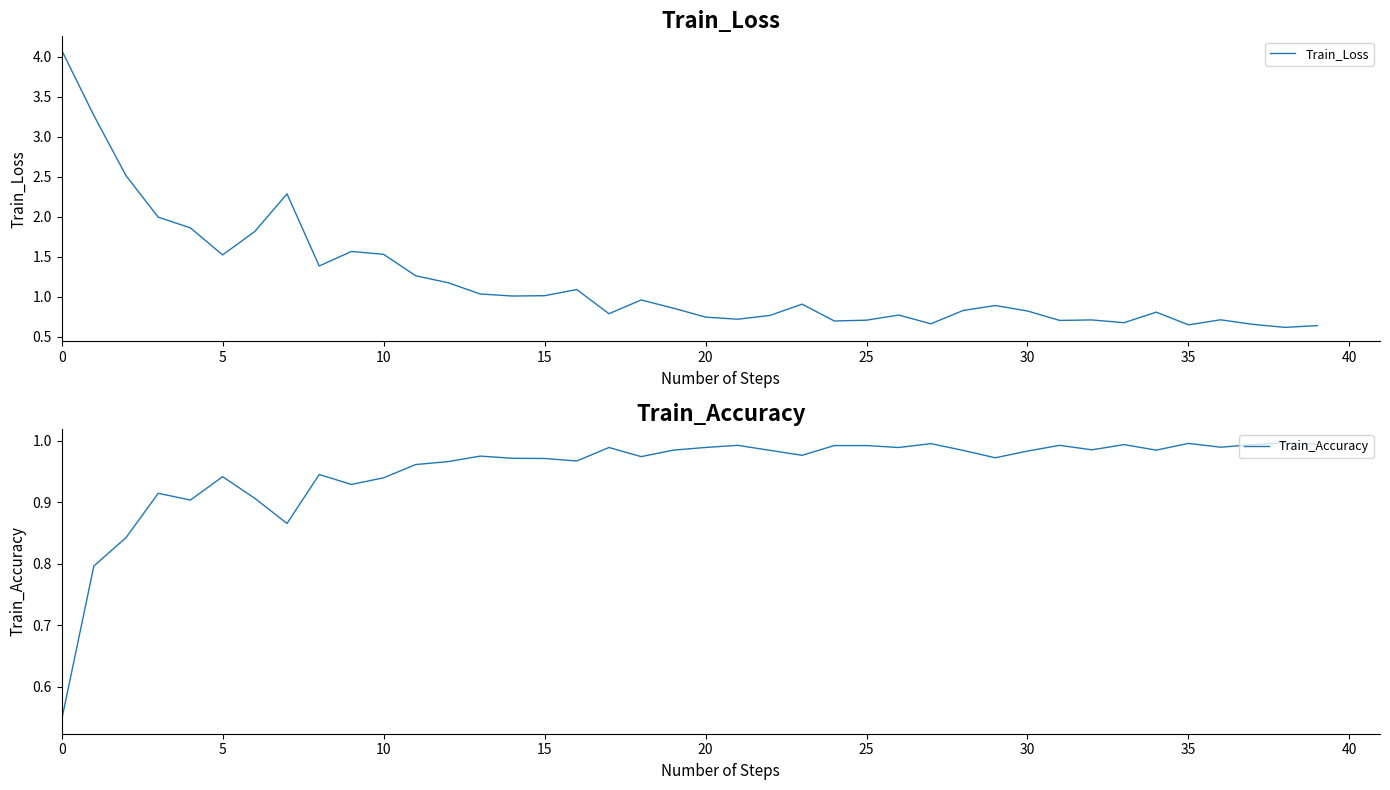

After their last crossing, which series has the higher values: Train_Loss or Train_Accuracy?

Train_Accuracy